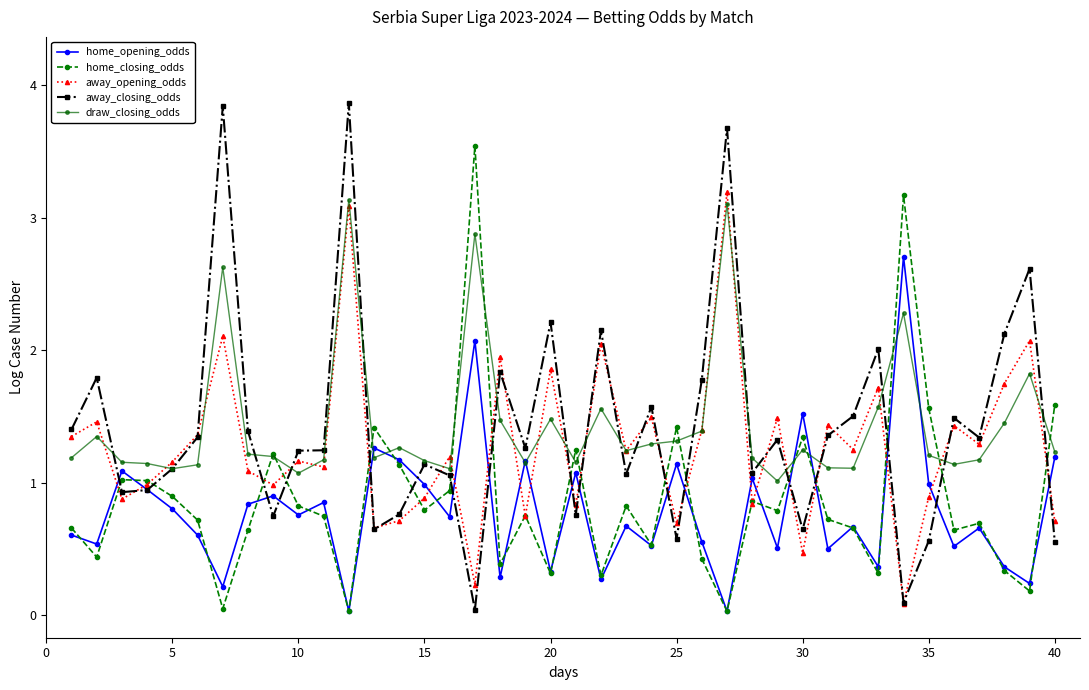

How many series are shown in this chart?

5